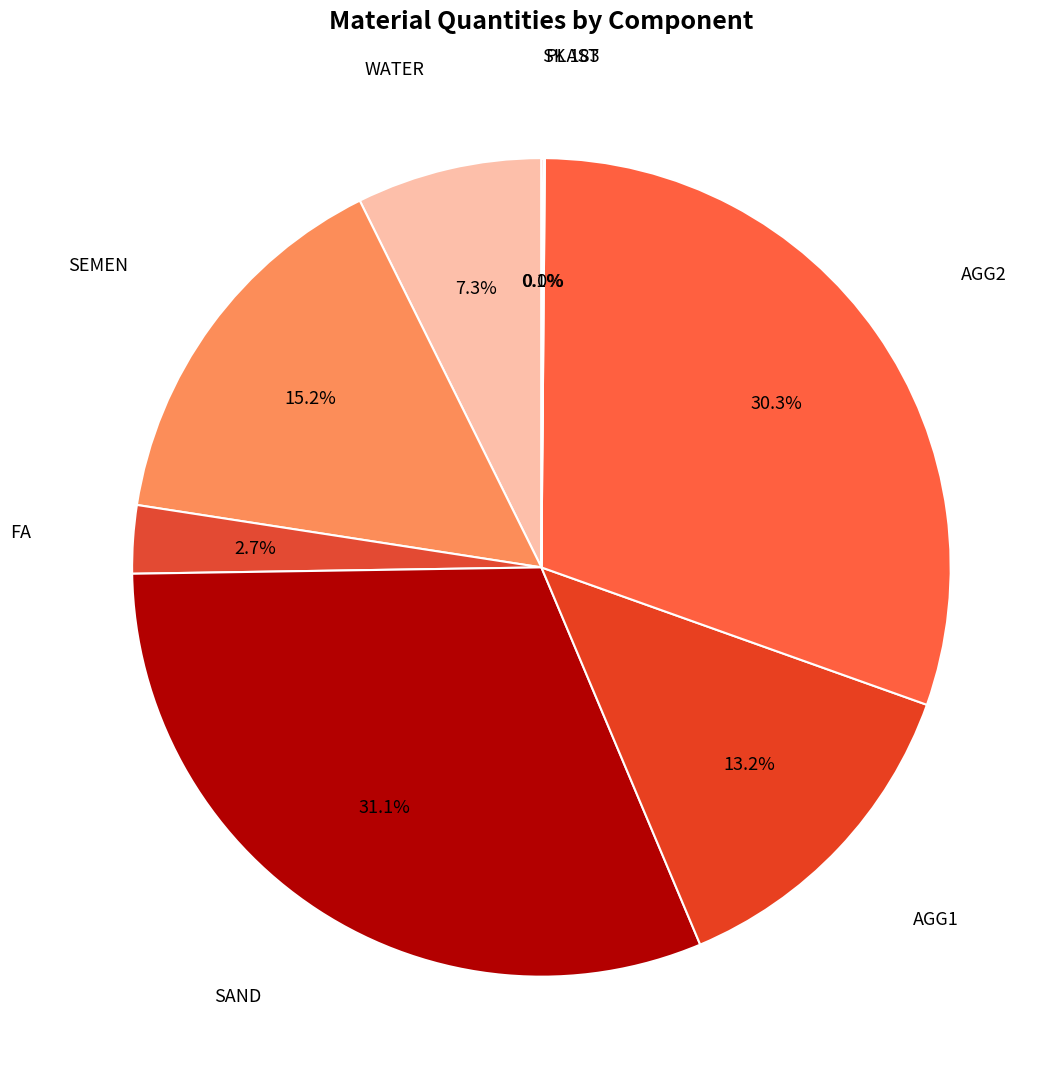

Count the number of slices in the pie.

8